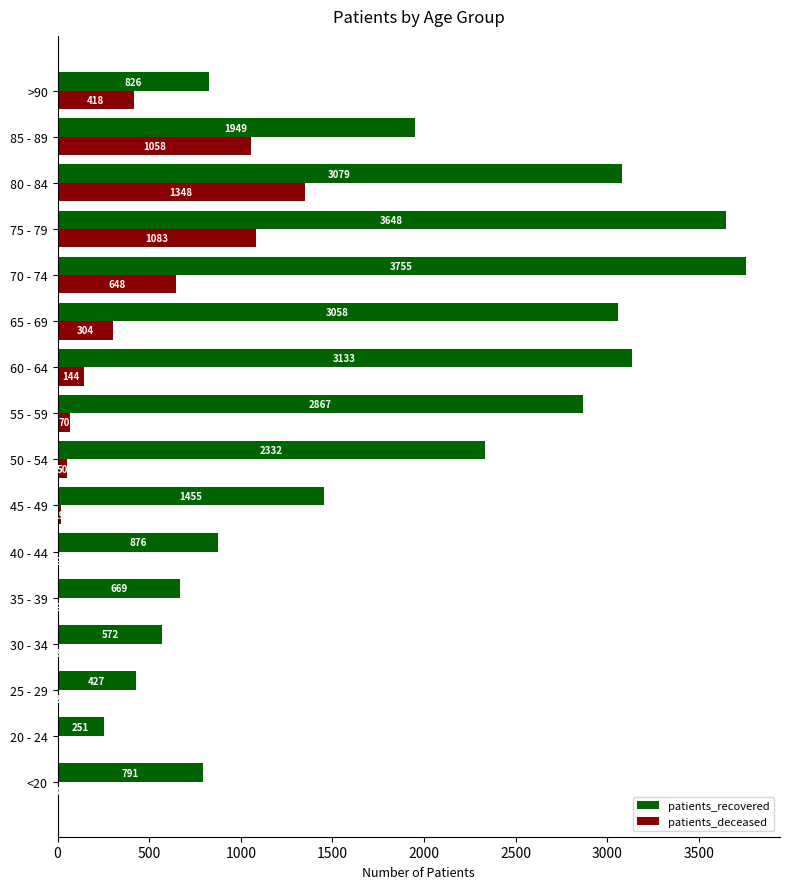

At which label is patients_deceased closest to 674?

70 - 74